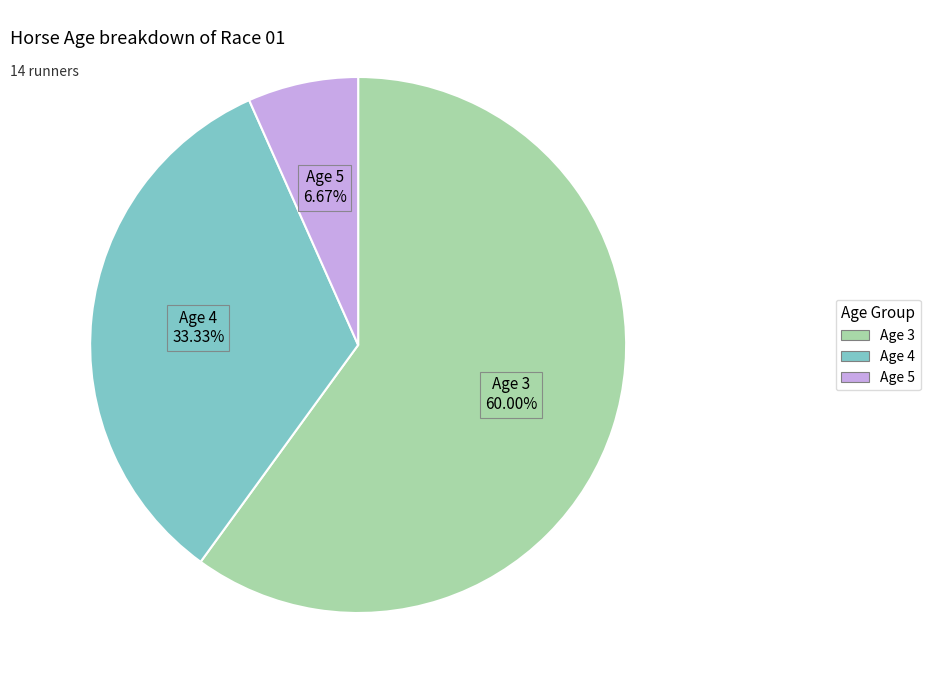

How many segments does this pie chart have?

3